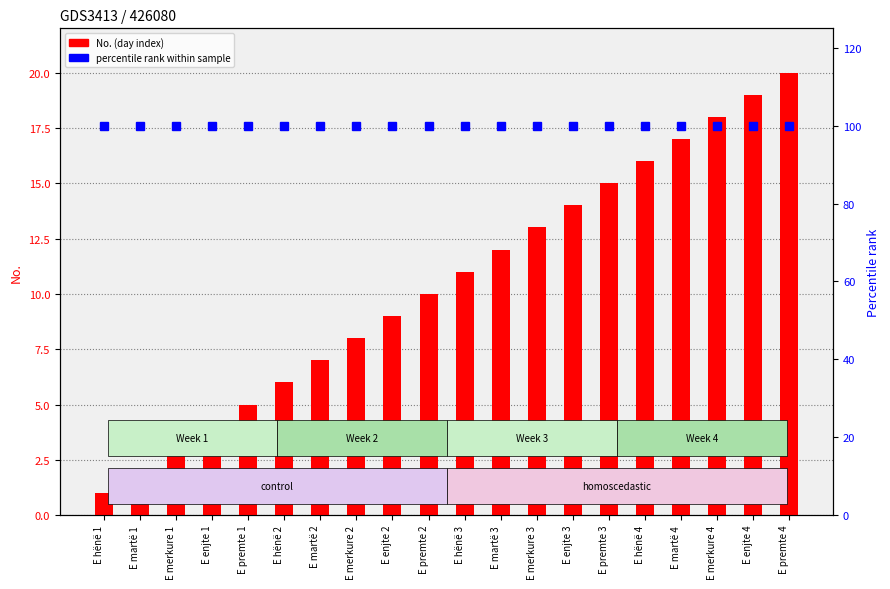

At how many categories does at least one series exceed 81?

20